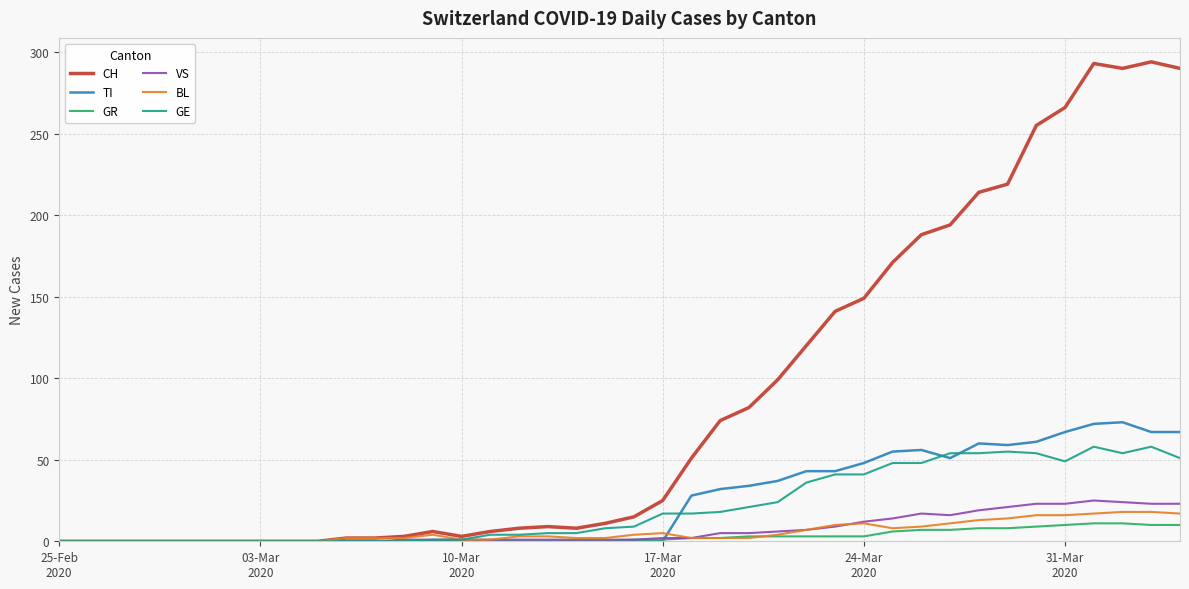

Which series has the largest total across all categories?

CH